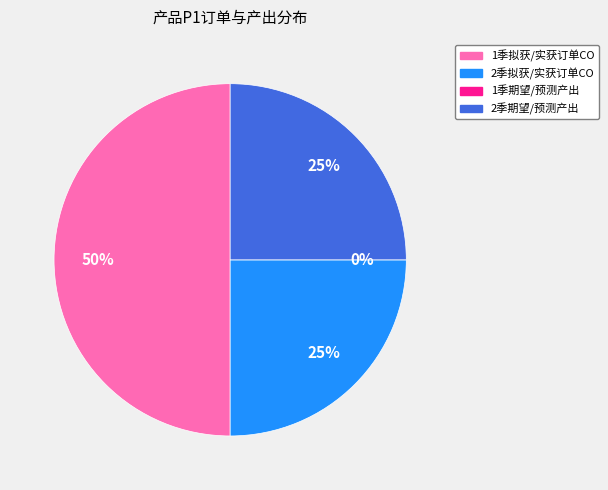

Between 1季出产生产线上P1拟获/实获订单CO and 1季出产生产线上P1期望/预测的产出, which is larger?

1季出产生产线上P1拟获/实获订单CO